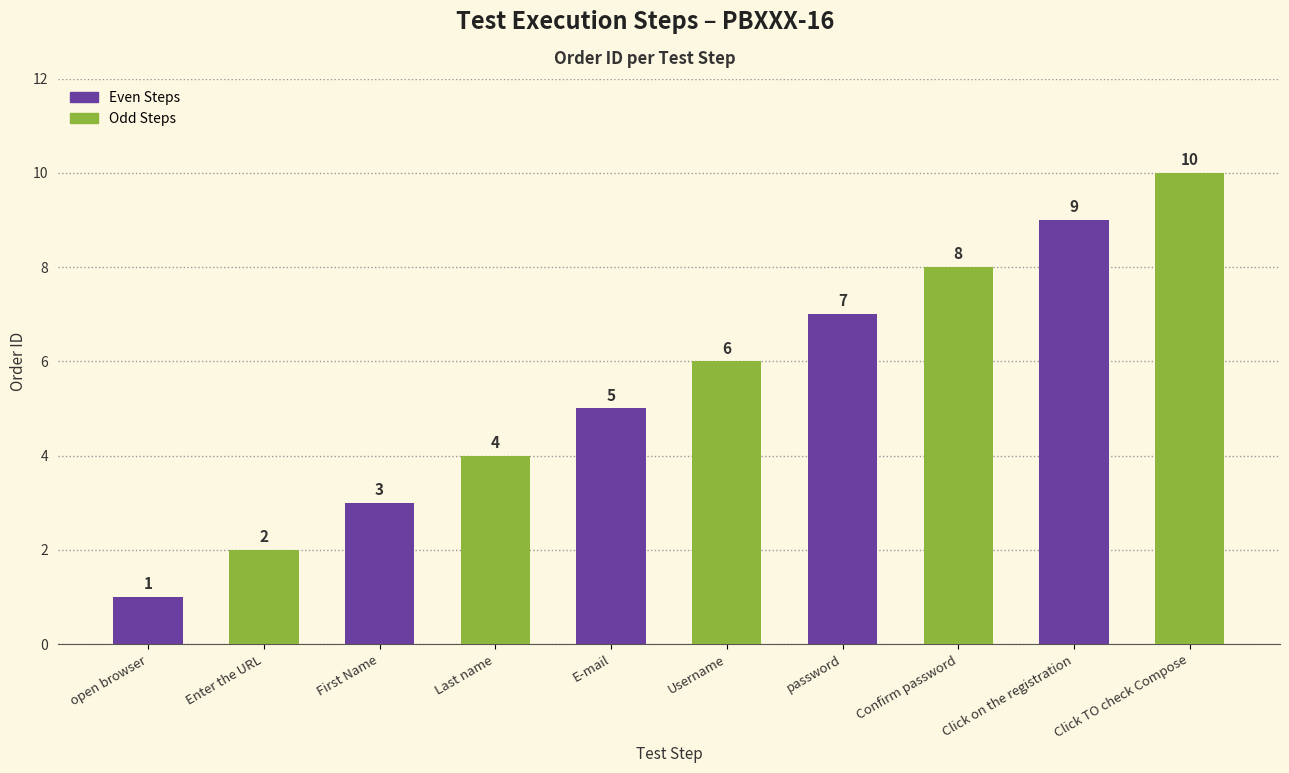

Are the bars grouped side by side (vs. stacked)?

No